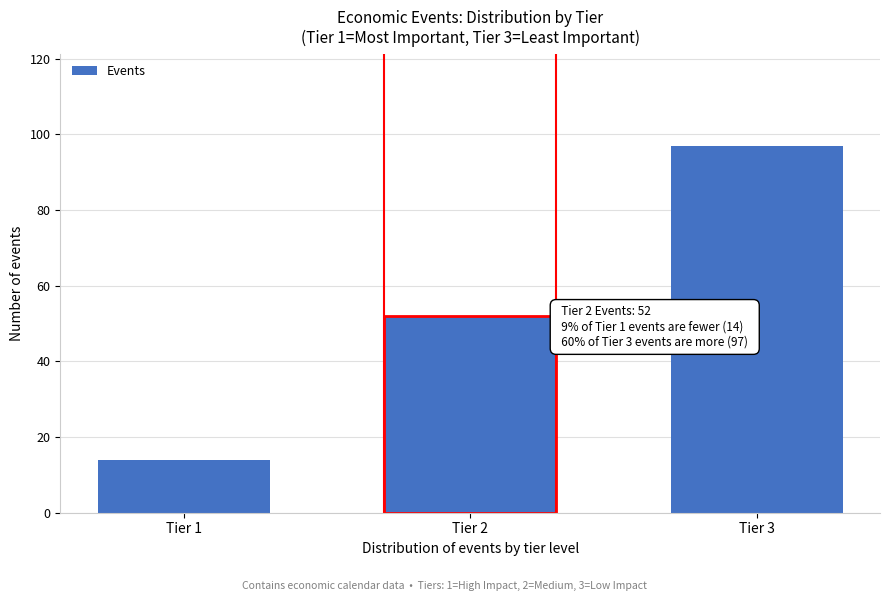

Reading left to right, what are all the values shown in this chart?

Tier 1=14	Tier 2=52	Tier 3=97